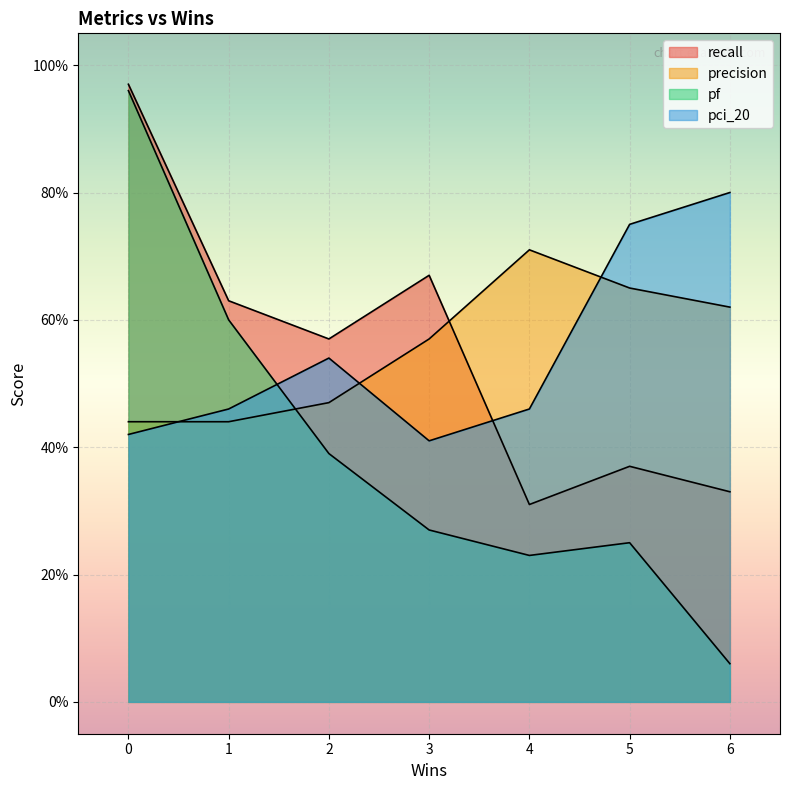

Which series has the largest total across all categories?

precision